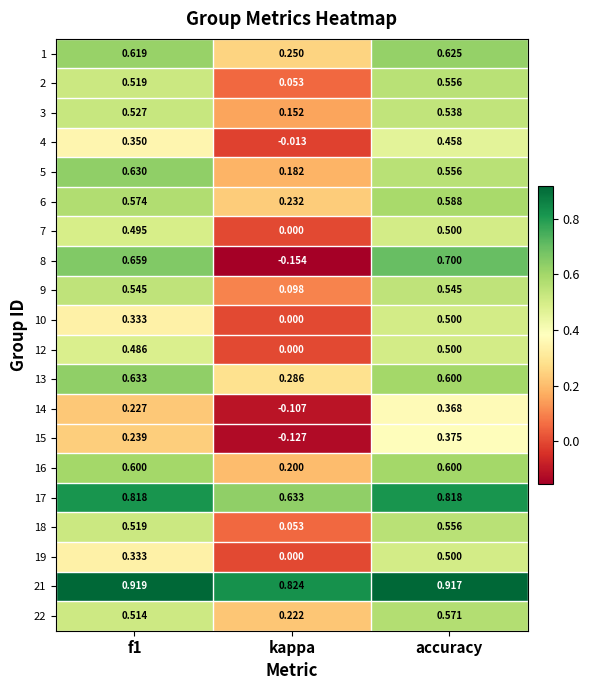

At which category does the chart reach its minimum across all series?

kappa